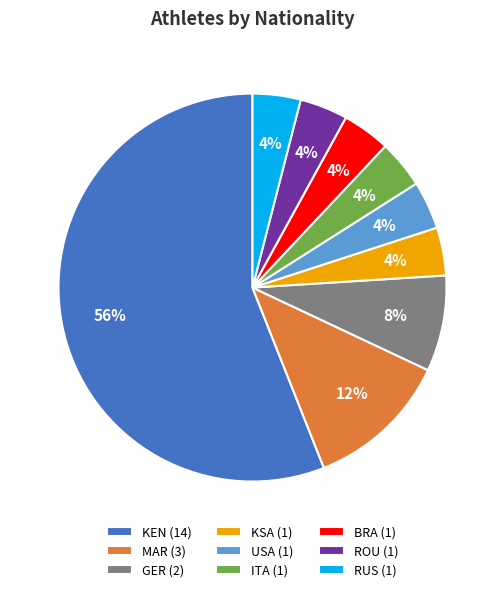

Do ITA (1) and USA (1) together represent more than half of the pie?

No